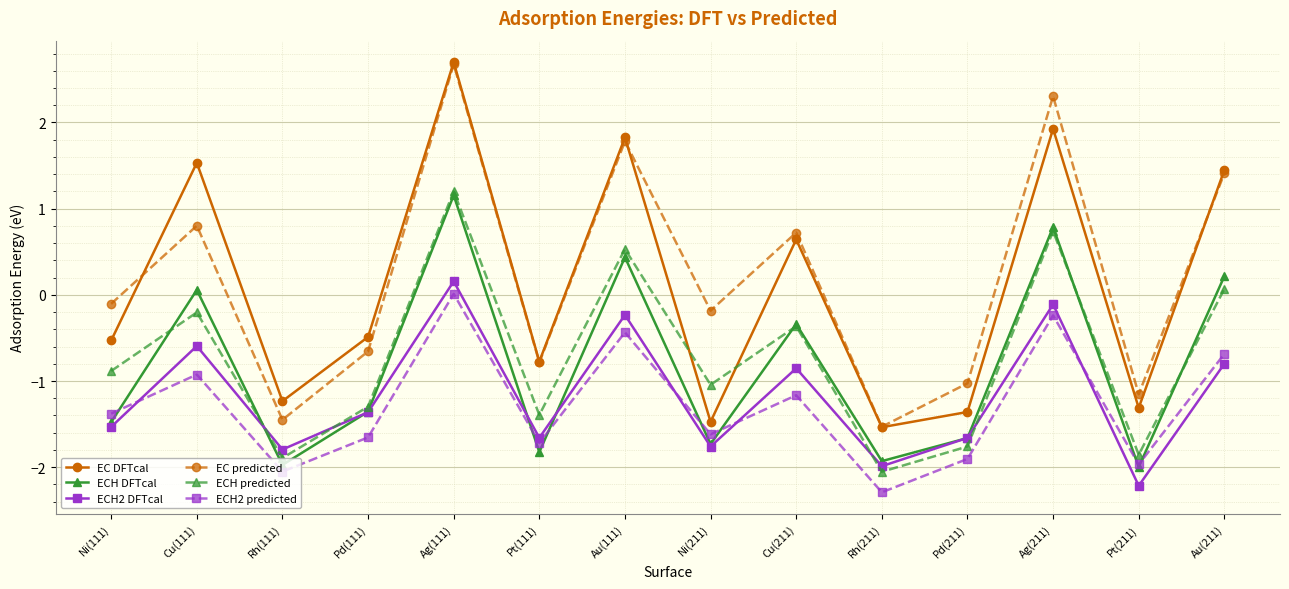

True or false: ECH predicted has a value of -0.5 at Ni(111).

False